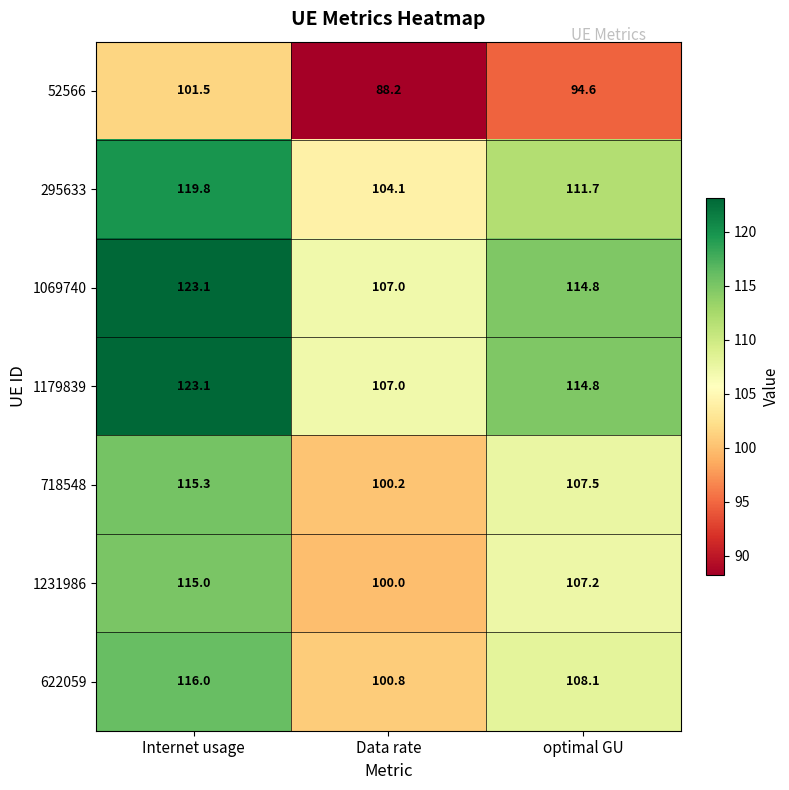

Reading left to right, list all the values displayed in this chart.

52566: 101.5	88.2	94.6
295633: 119.8	104.1	111.7
1069740: 123.1	107.0	114.8
1179839: 123.1	107.0	114.8
718548: 115.3	100.2	107.5
1231986: 115.0	100.0	107.2
622059: 116.0	100.8	108.1